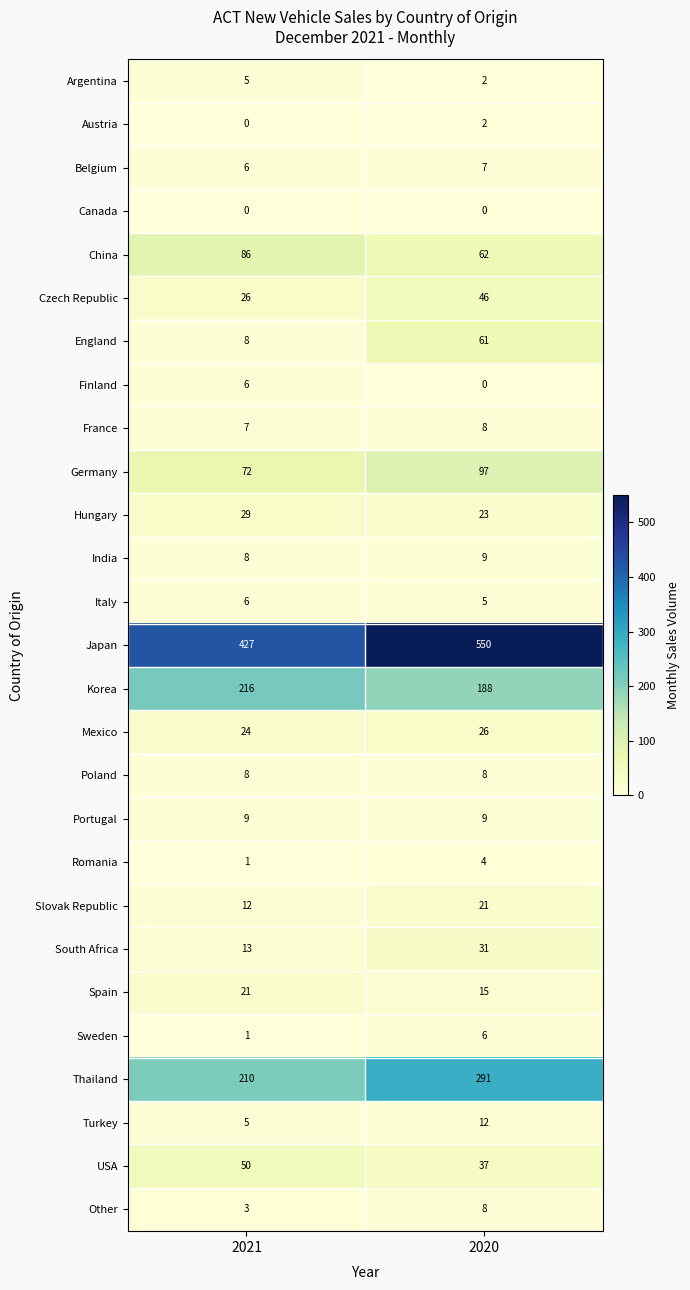

What value does the Czech Republic series have at 2021?

26